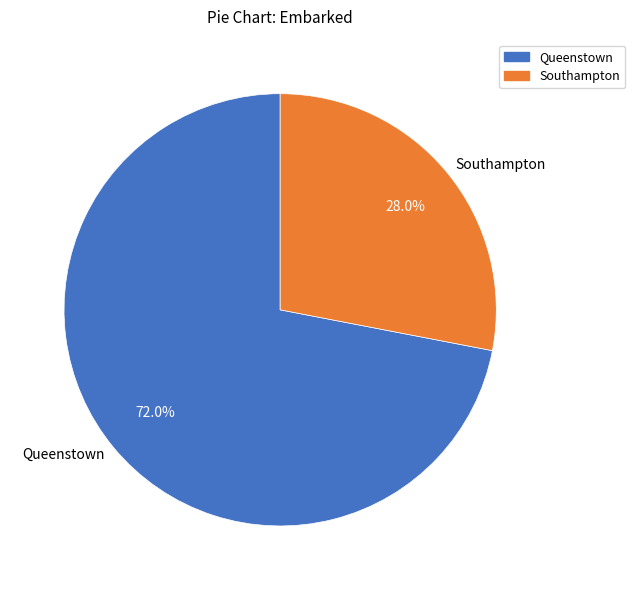

What is the majority slice?

Queenstown